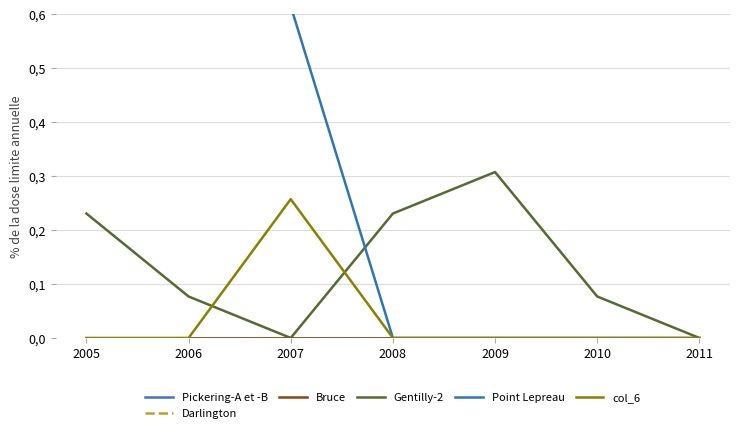

Between 2005 and 2009, which is larger?

2005